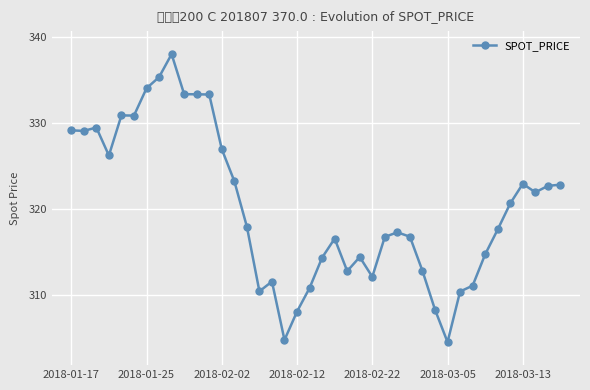

What is the minimum value shown in the chart?

304.6